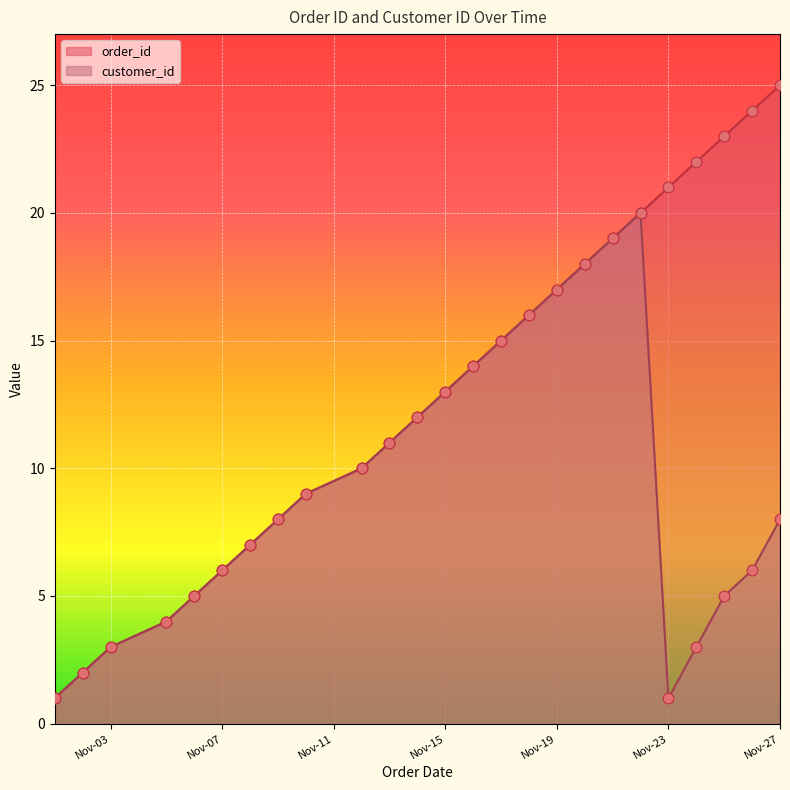

Which series reaches the minimum Y coordinate?

order_id